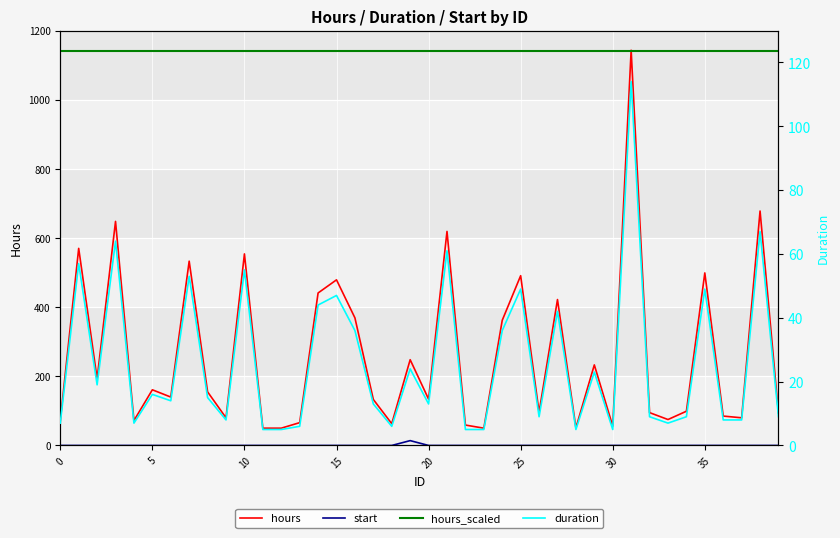

True or false: hours_scaled has a value of 711 at 5.

False